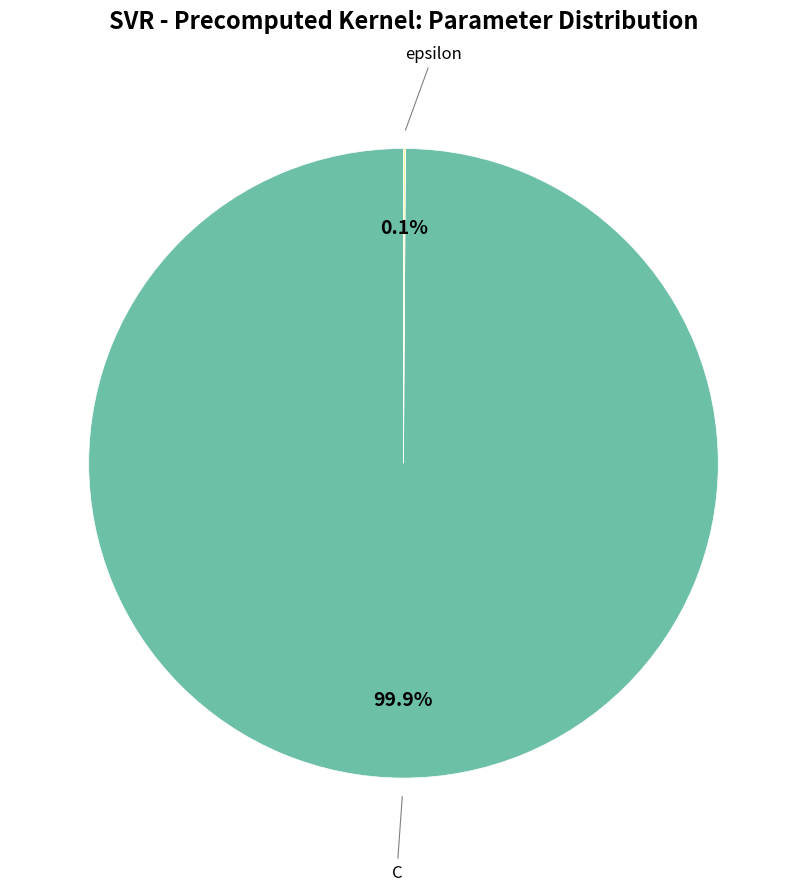

Does any single category account for the majority?

Yes